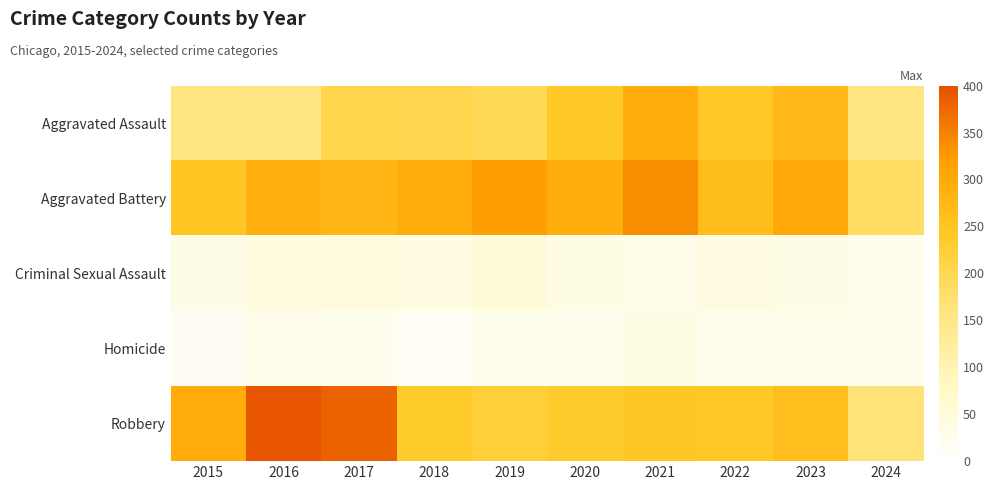

Reading left to right, what are all the values shown in this chart?

Aggravated Assault: 2015=160	2016=154	2017=207	2018=206	2019=197	2020=242	2021=292	2022=239	2023=273	2024=158
Aggravated Battery: 2015=246	2016=288	2017=277	2018=296	2019=321	2020=293	2021=336	2022=263	2023=302	2024=186
Criminal Sexual Assault: 2015=34	2016=43	2017=47	2018=40	2019=51	2020=36	2021=32	2022=42	2023=34	2024=25
Homicide: 2015=17	2016=29	2017=24	2018=15	2019=27	2020=24	2021=37	2022=23	2023=31	2024=26
Robbery: 2015=297	2016=394	2017=381	2018=237	2019=224	2020=233	2021=244	2022=243	2023=262	2024=167